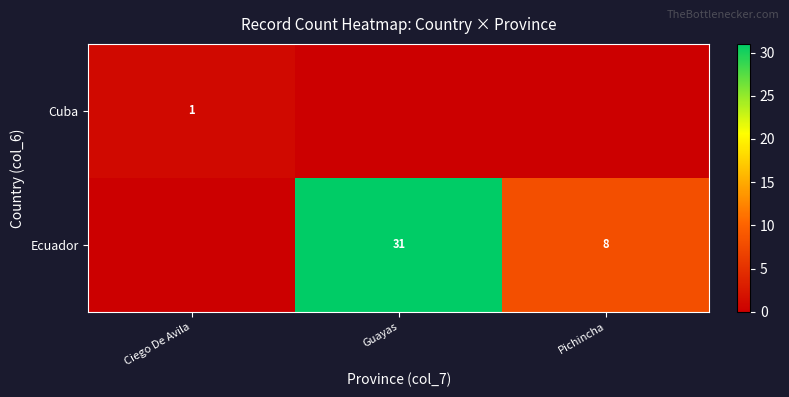

Which series has the largest total across all categories?

row_1